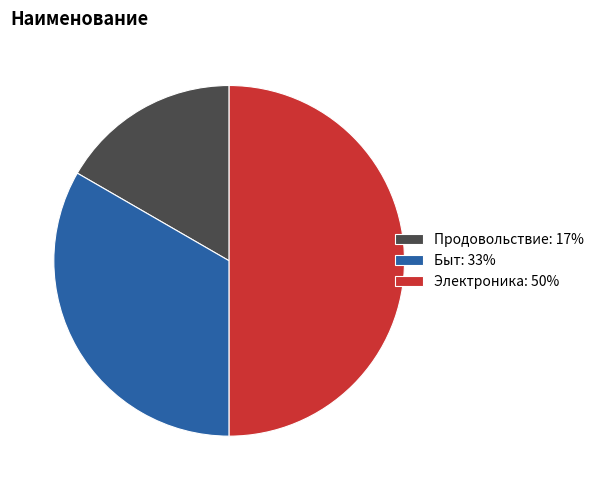

Does Быт: 33% represent more than half of the total?

No